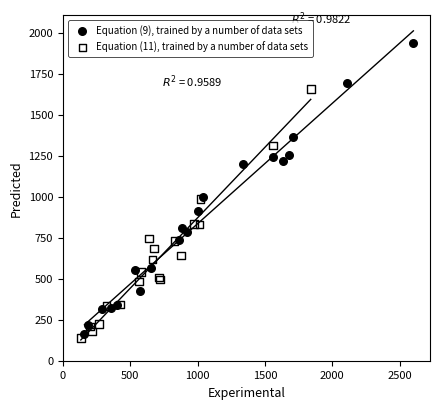

Which series contains the lowest Y value?

Equation (11), trained by a number of data sets